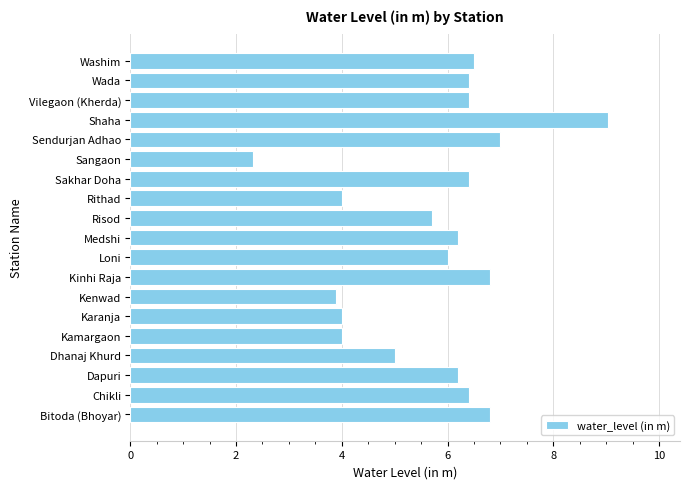

True or false: the data shows 5.9 at Kenwad.

False